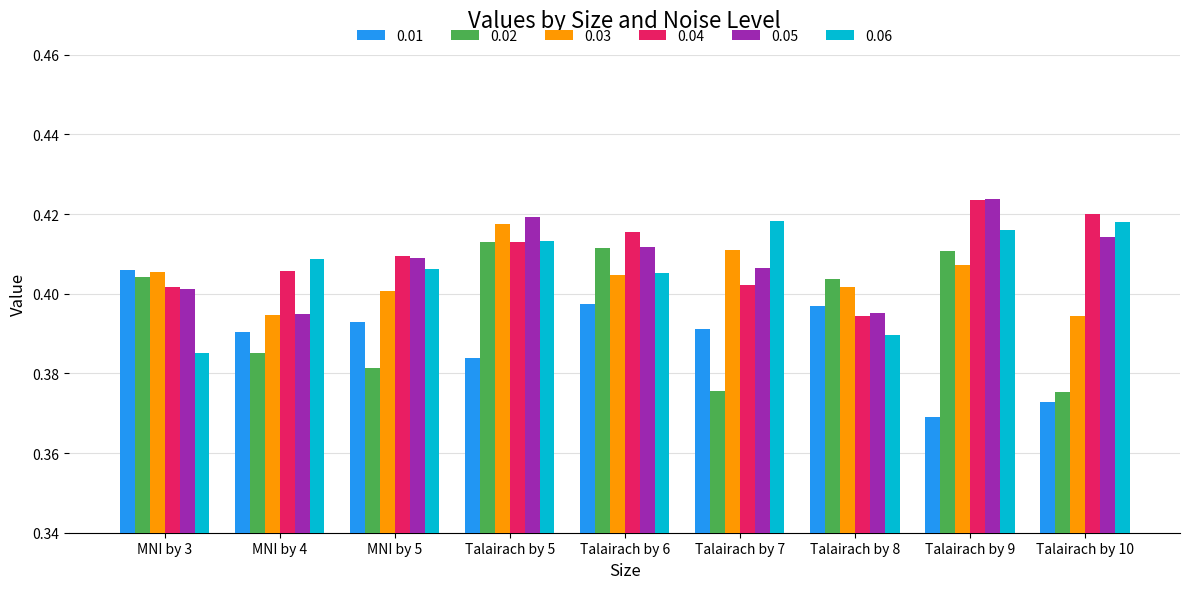

Count the 0.04 values in the range 0 to 1.

9